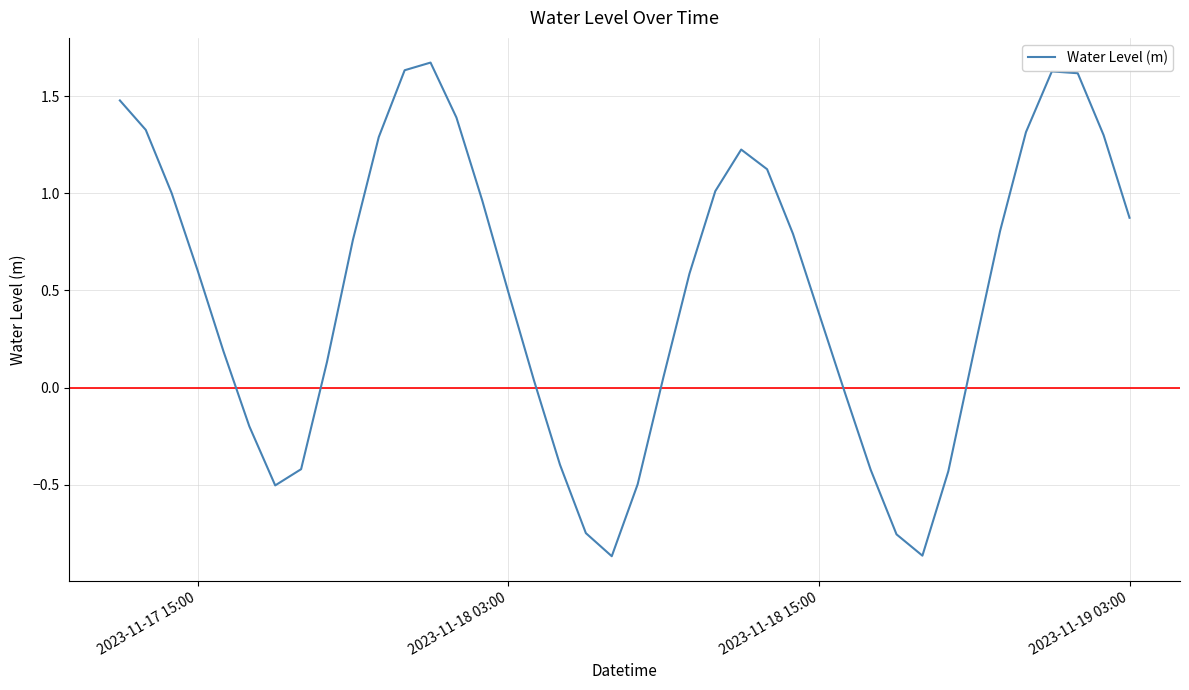

What is the maximum value shown in the chart?

1.7